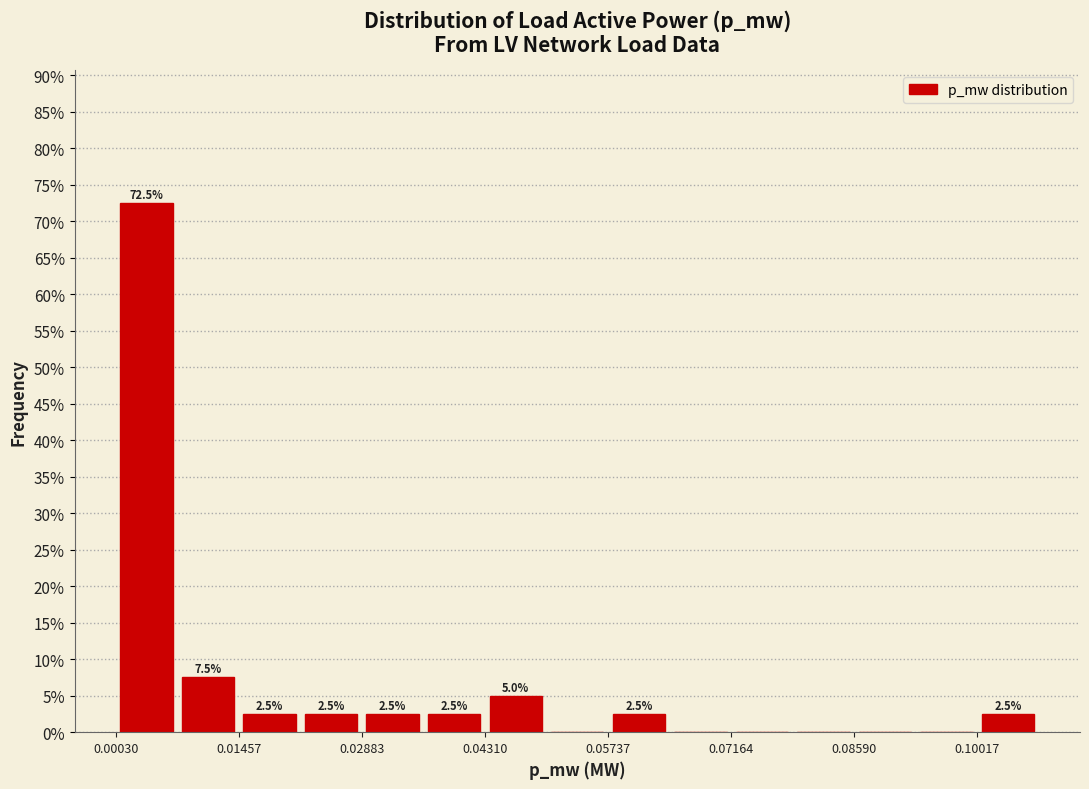

Read against the x-axis, roughly where is the centre of the tallest bar?

0.004